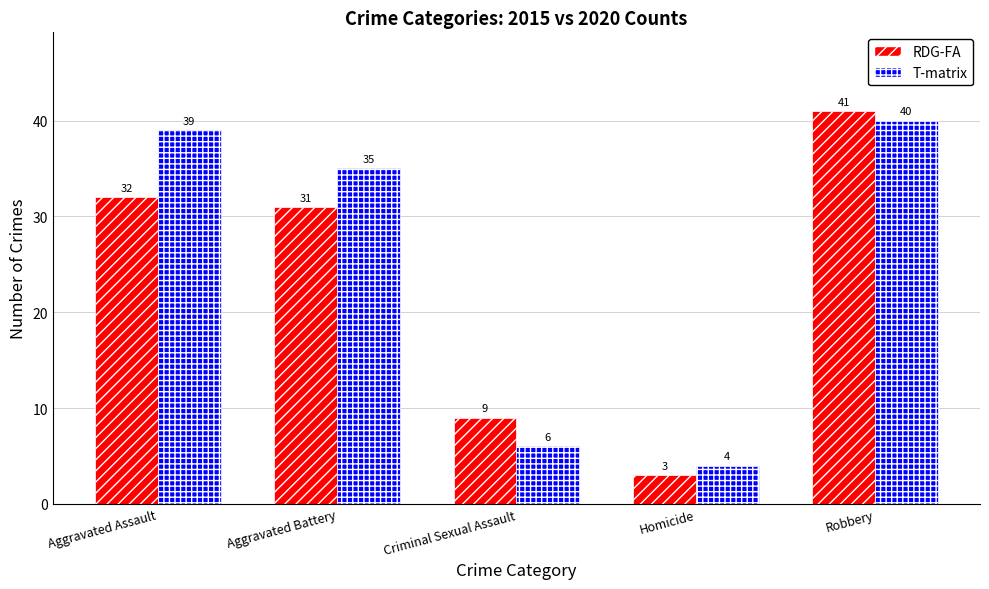

At Robbery, list the series in order from smallest to largest.

T-matrix, RDG-FA